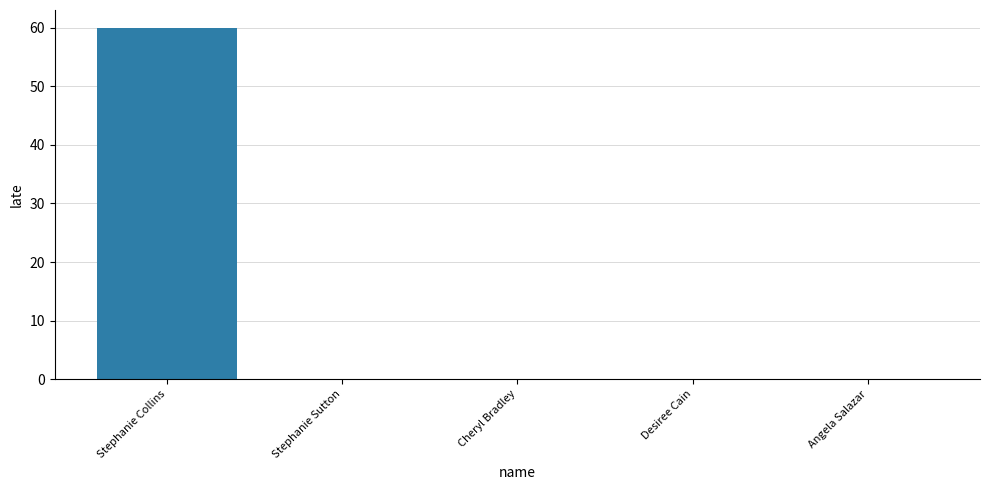

Between Stephanie Collins and Cheryl Bradley, which is larger?

Stephanie Collins